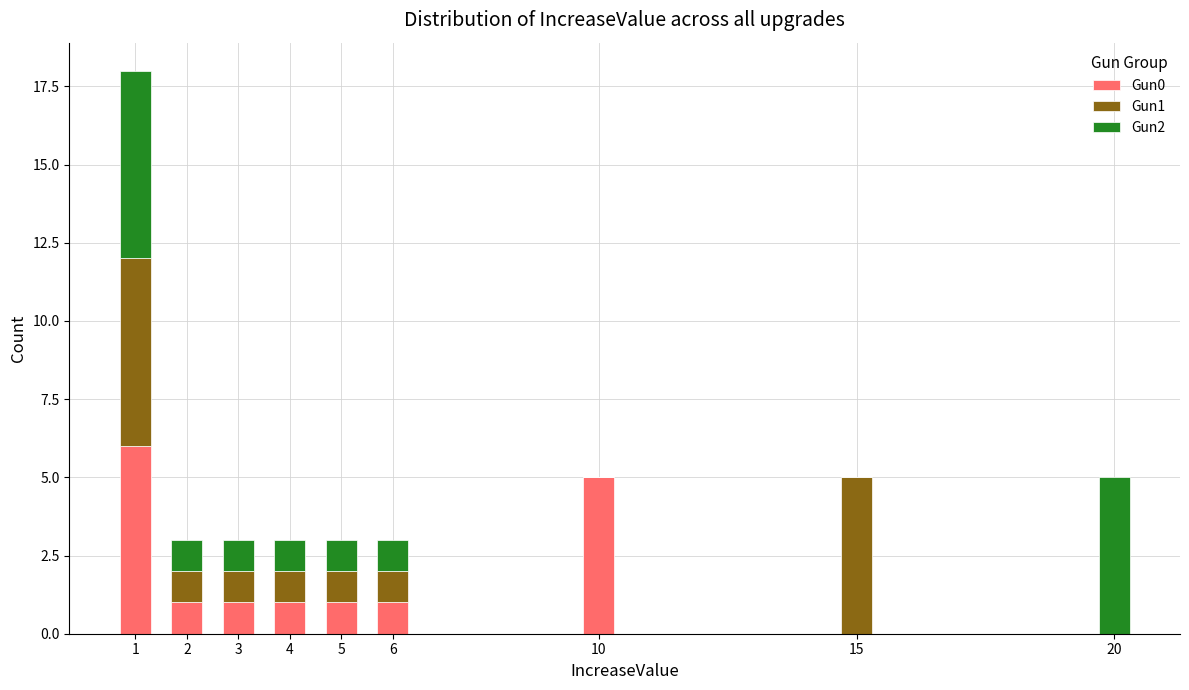

Reading left to right, transcribe the values for Gun0.

1=6	2=1	3=1	4=1	5=1	6=1	10=5	15=0	20=0